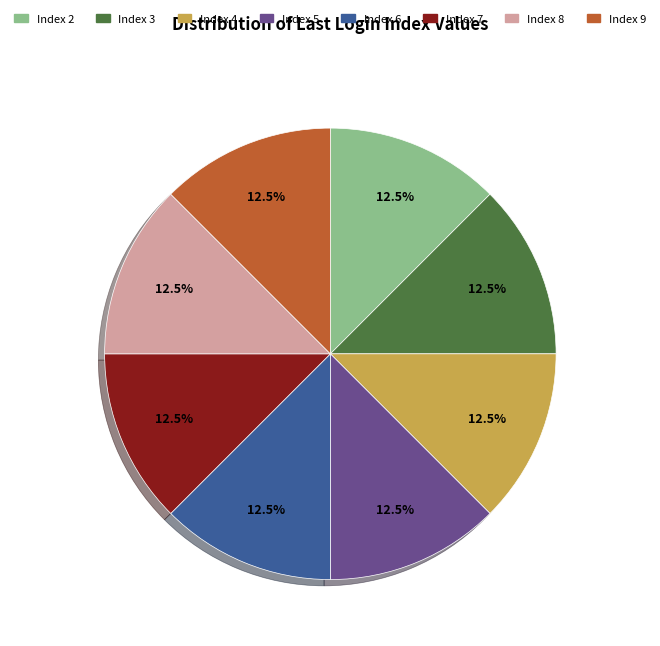

What percentage do Index 9 and Index 2 together represent?

25.0%